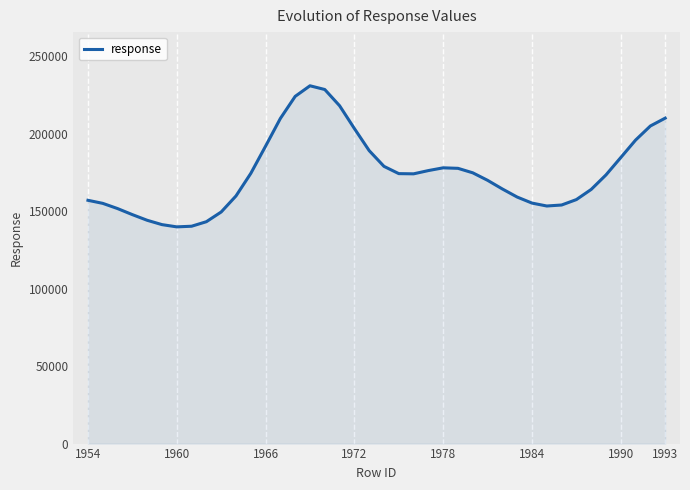

True or false: the data has more than 1 interior local peaks.

True